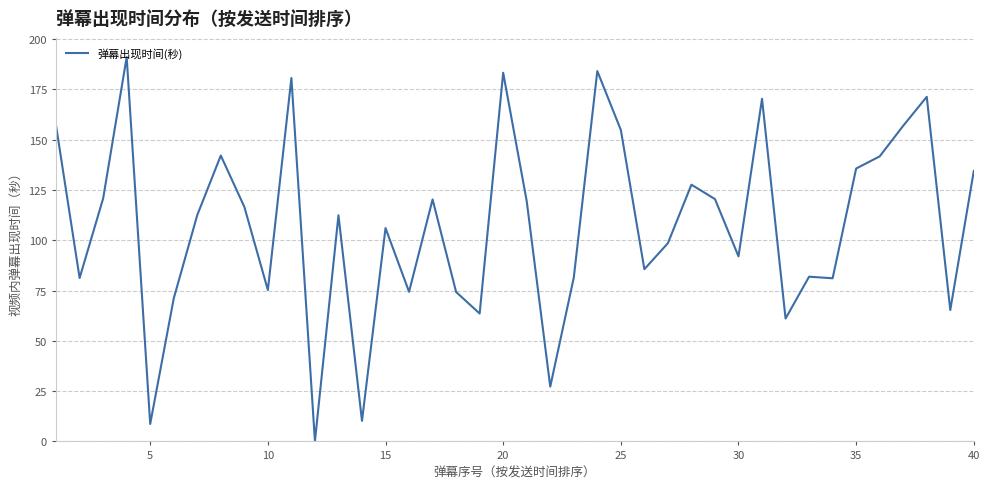

What is the average value?

107.3